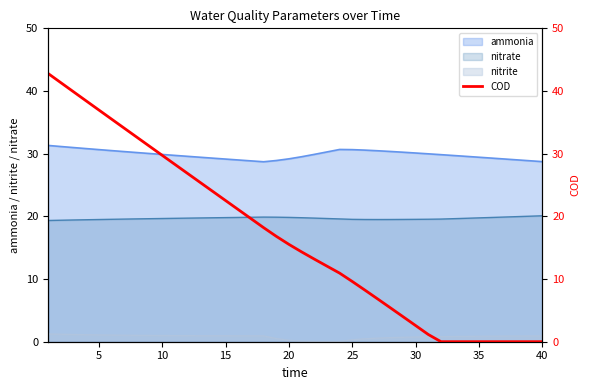

True or false: nitrite and nitrate cross at least once.

False